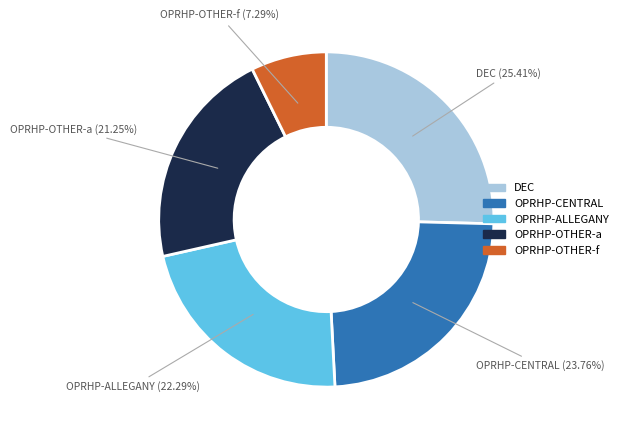

Combined, do DEC (25.41%) and OPRHP-ALLEGANY (22.29%) account for over 50%?

No